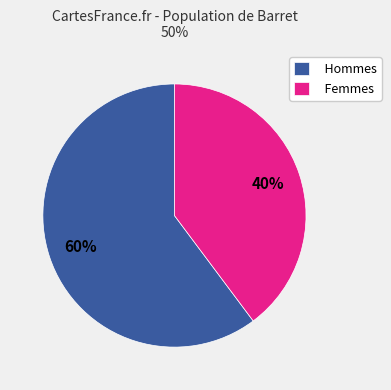

How many slices are in this pie chart?

2